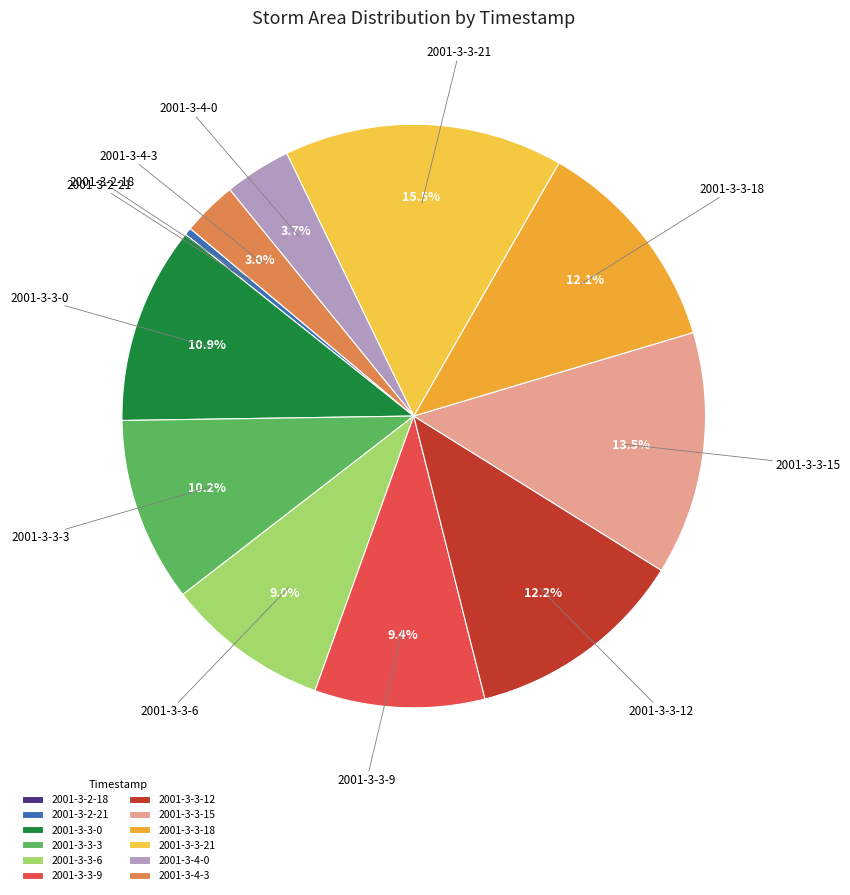

Is the sum of 2001-3-3-15 and 2001-3-4-3 greater than half?

No